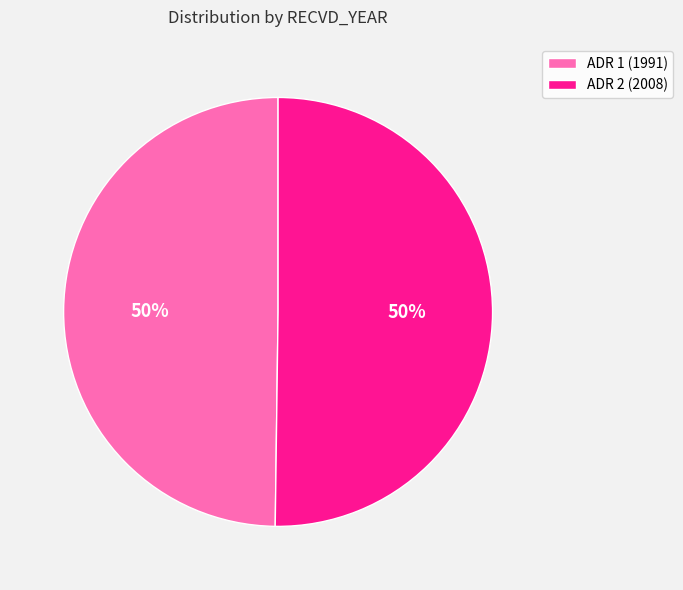

Is the sum of ADR 2 (2008) and ADR 1 (1991) greater than half?

Yes